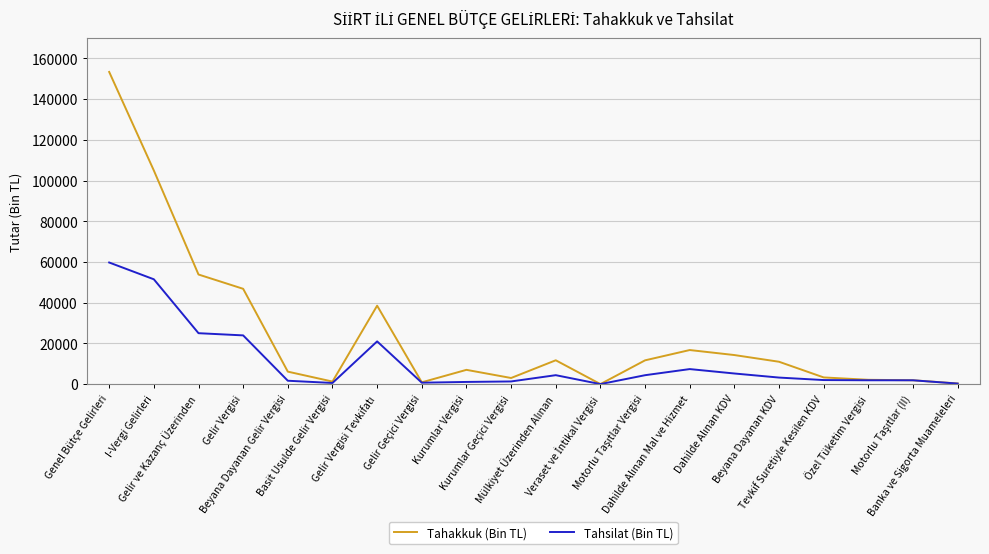

What is the difference between the maximum and second lowest values in the Tahakkuk (Bin TL) series?

153019